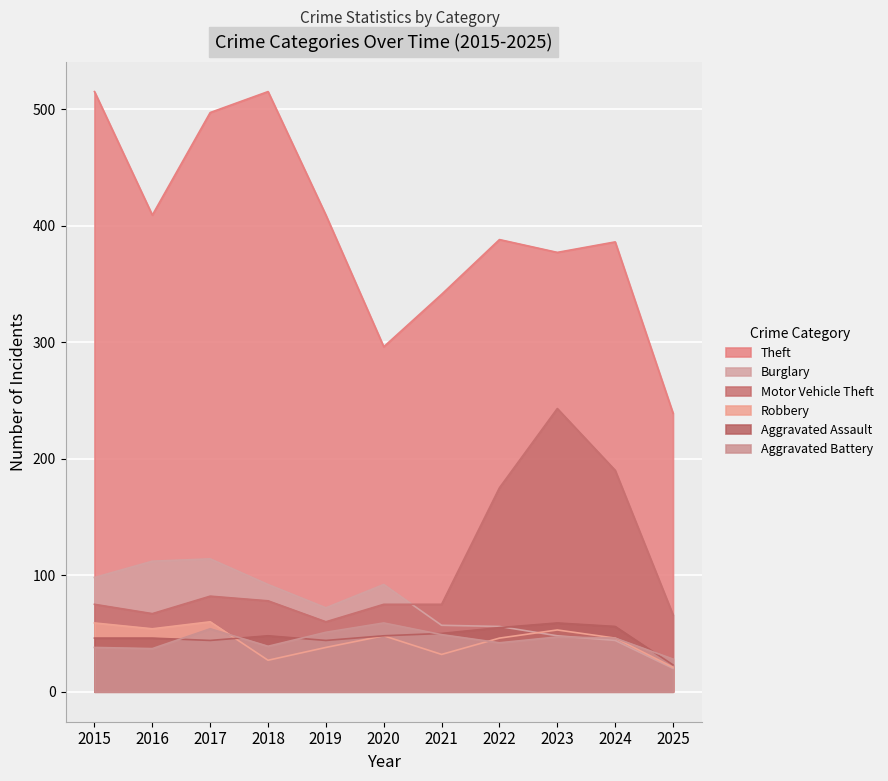

Where is the first local minimum for Theft?

2016